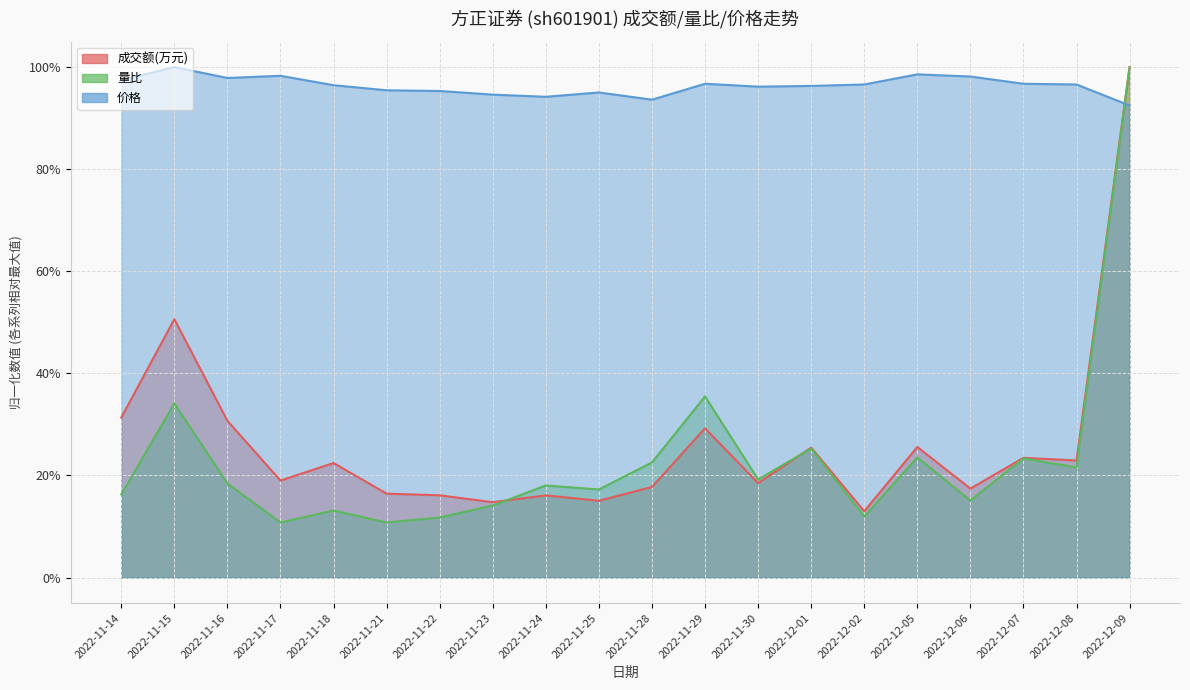

What is the value of the 量比 point at the 5th from the left?

0.1